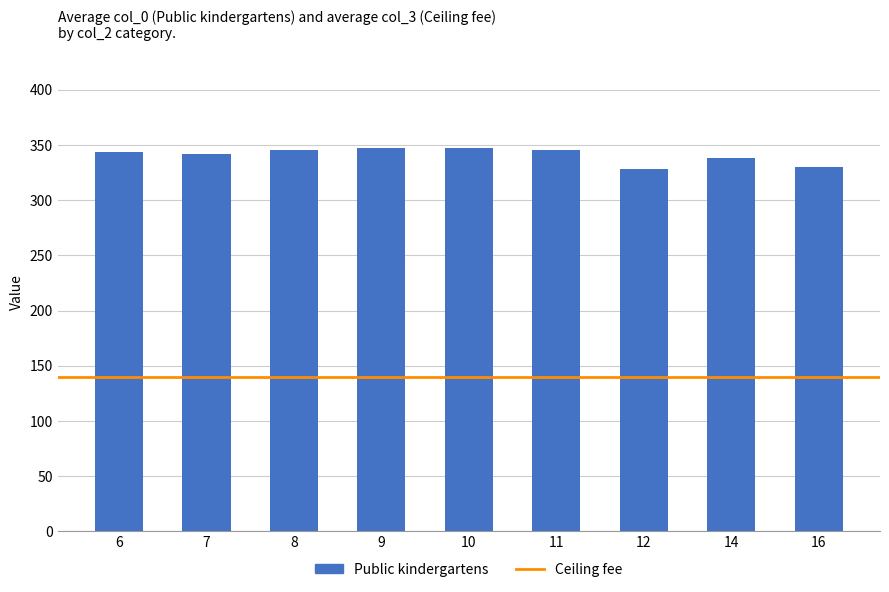

What is the sum of the values at 7 and 10?

688.8